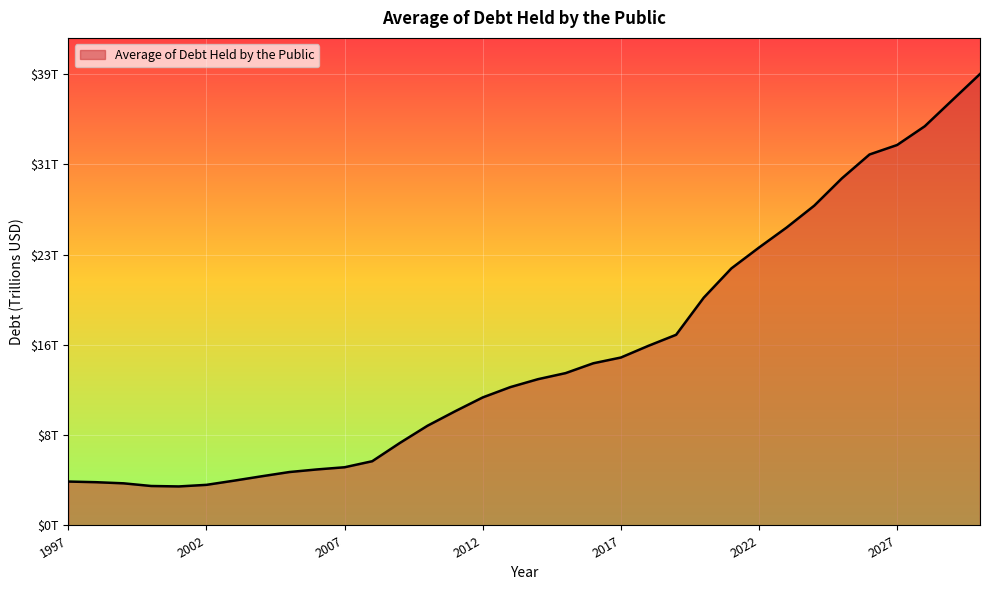

Does the chart have visible grid lines?

Yes